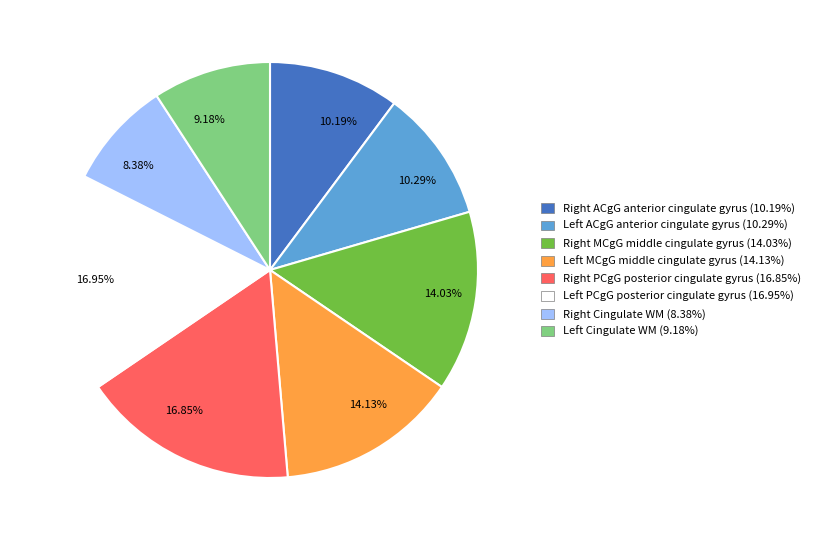

To the nearest percent, what is the difference between the largest and smallest slice percentages?

9%